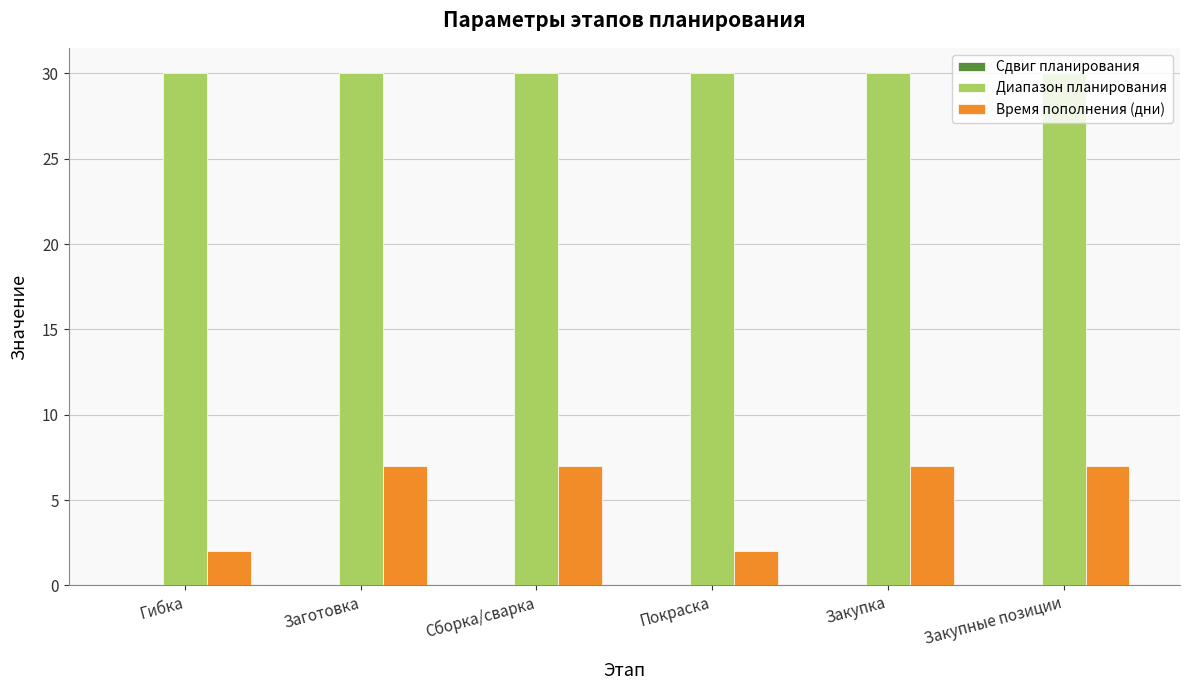

List the series in order of their overall mean, highest first.

Диапазон планирования, Время пополнения (дни)